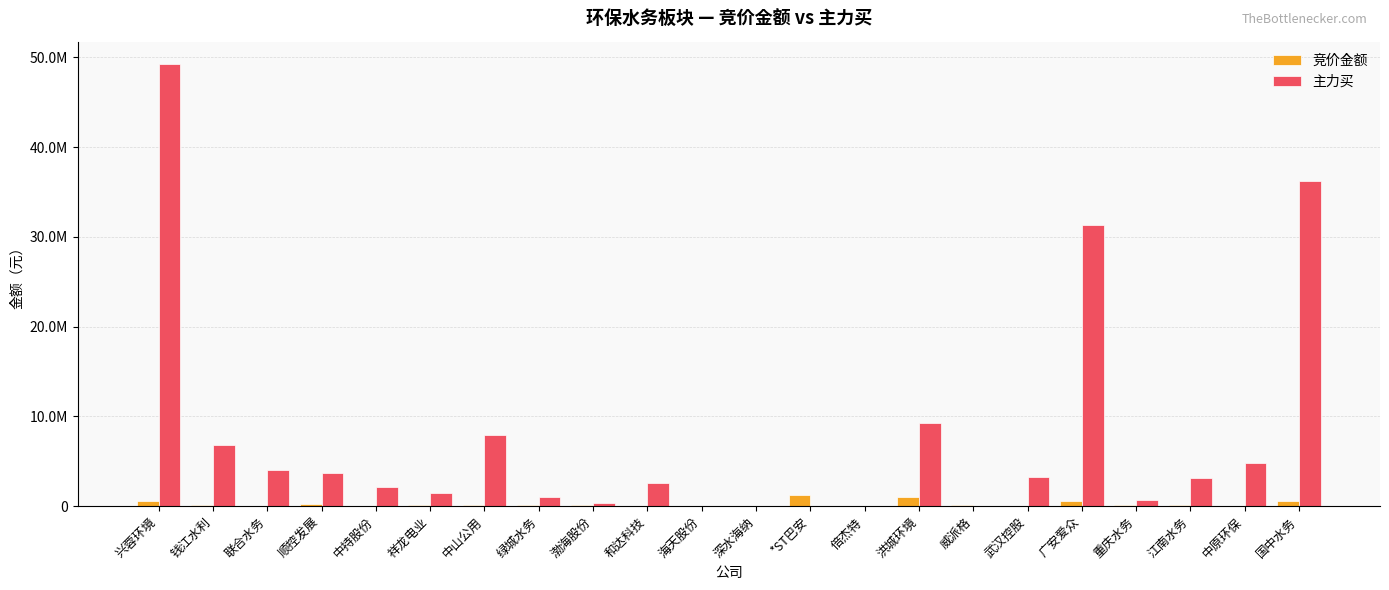

What are all the series names shown in the legend?

竞价金额, 主力买